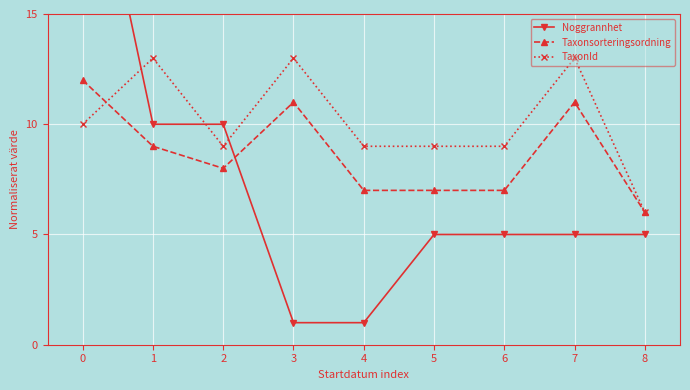

True or false: Noggrannhet has more than 1 points higher than both neighbors.

False